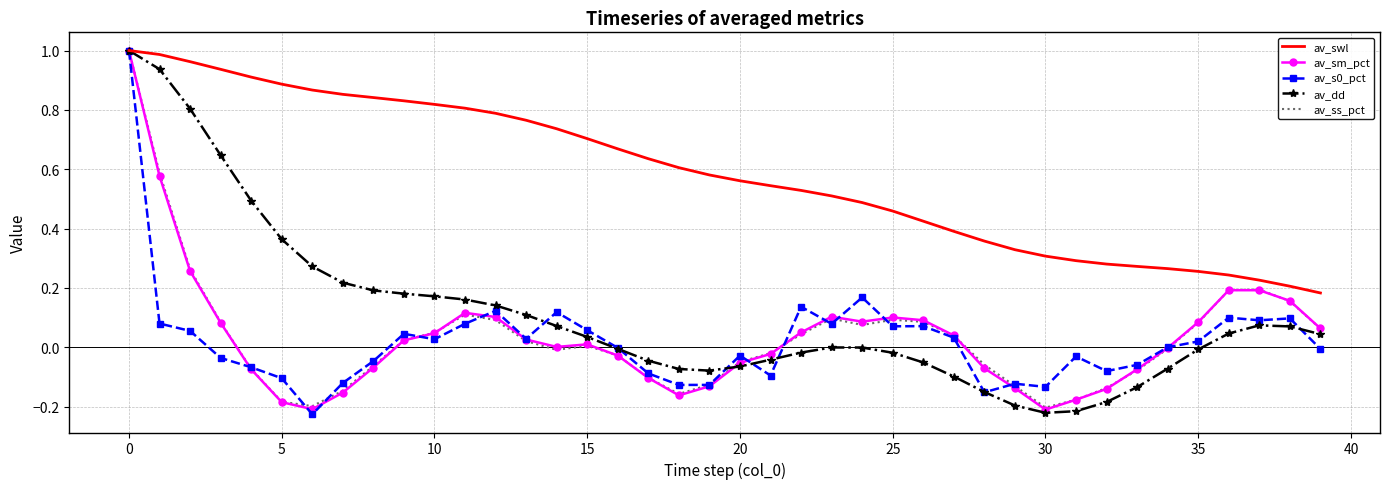

Which series has the largest total across all categories?

av_swl